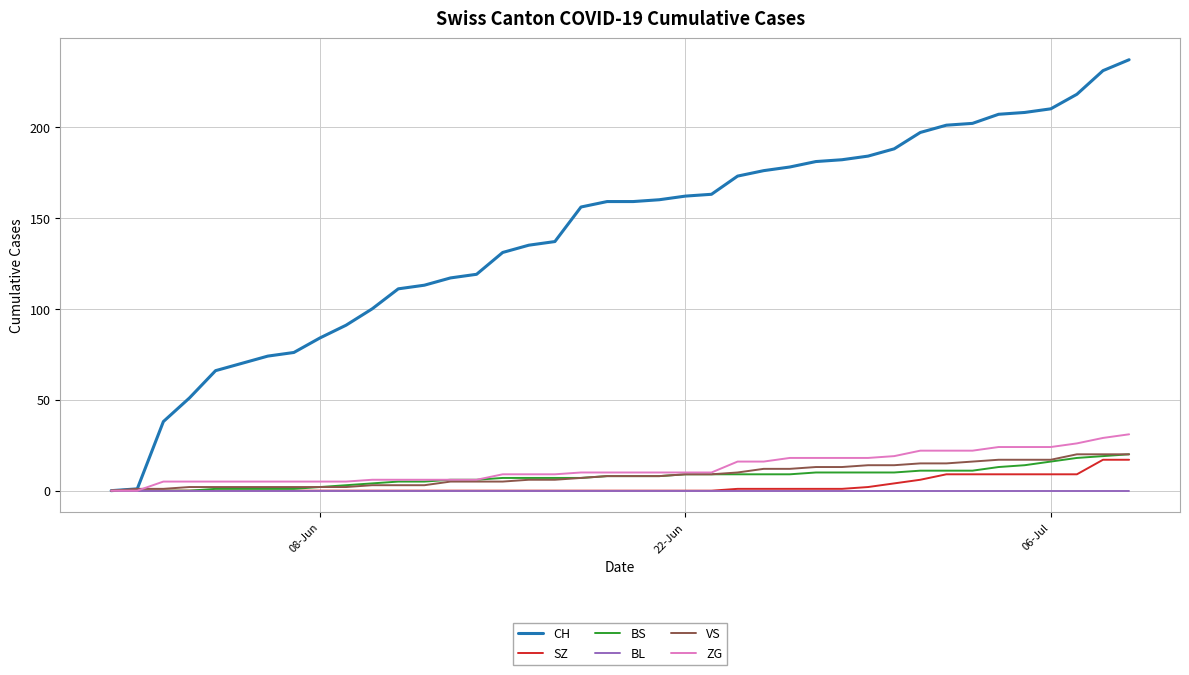

Which series has the largest range (max minus min)?

CH